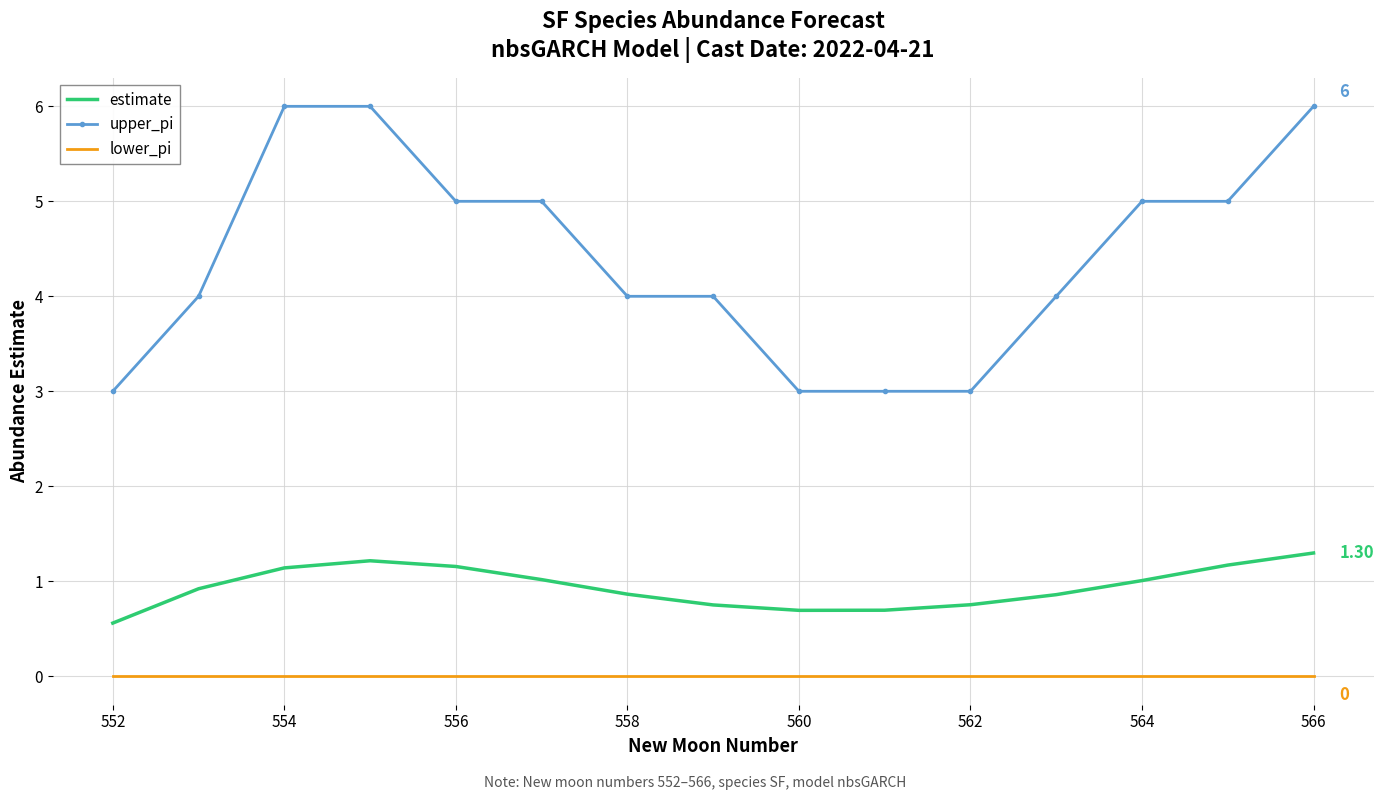

Which series has the widest spread of values?

upper_pi